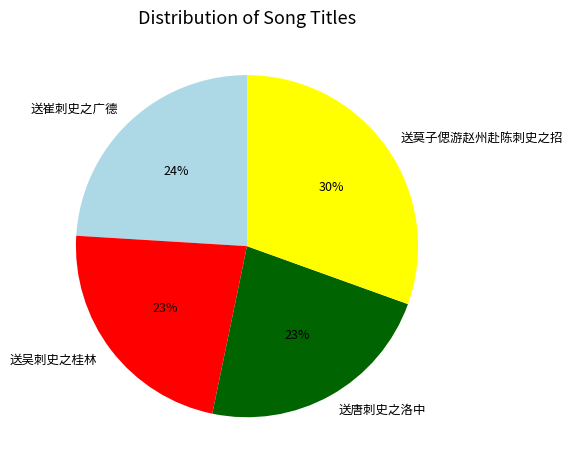

How many segments does this pie chart have?

4